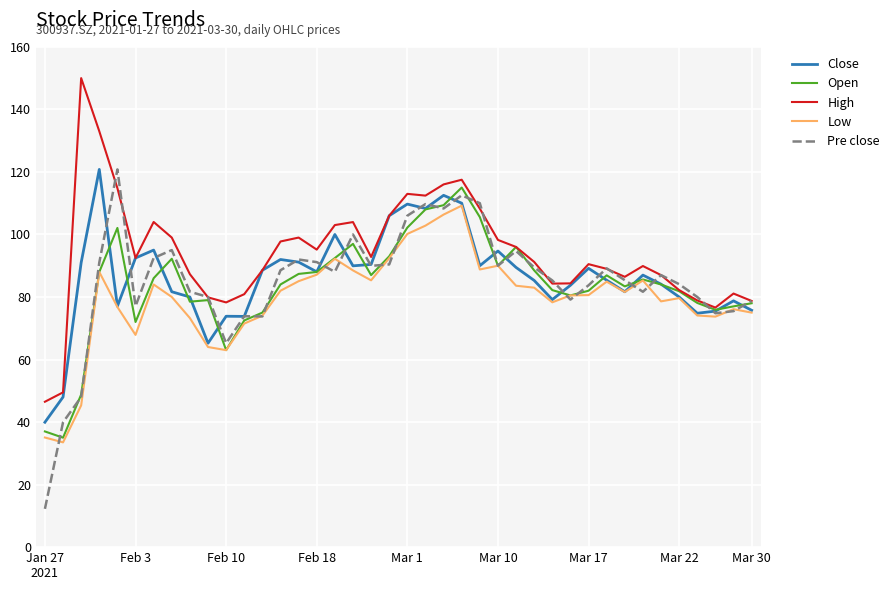

Which series has the largest total across all categories?

High